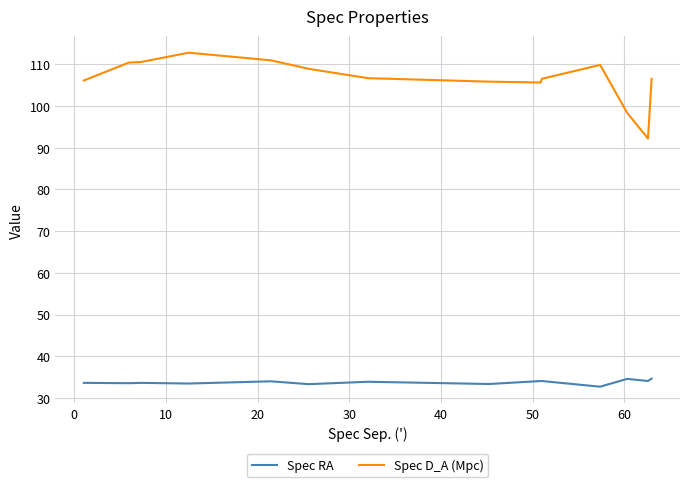

True or false: Spec RA has more than 0 points higher than both neighbors.

True